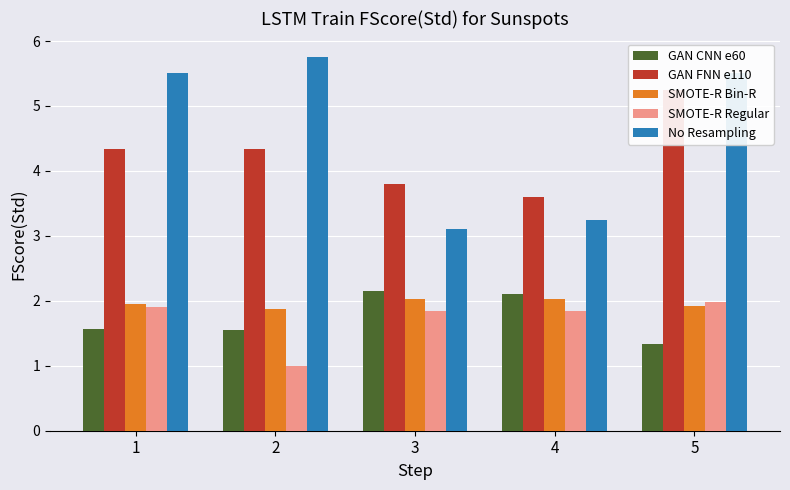

Are the bars horizontal?

No